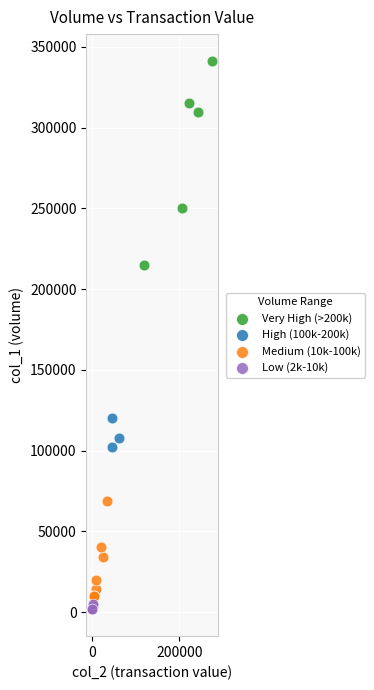

Which series has the largest Y range (max minus min)?

Very High (>200k)